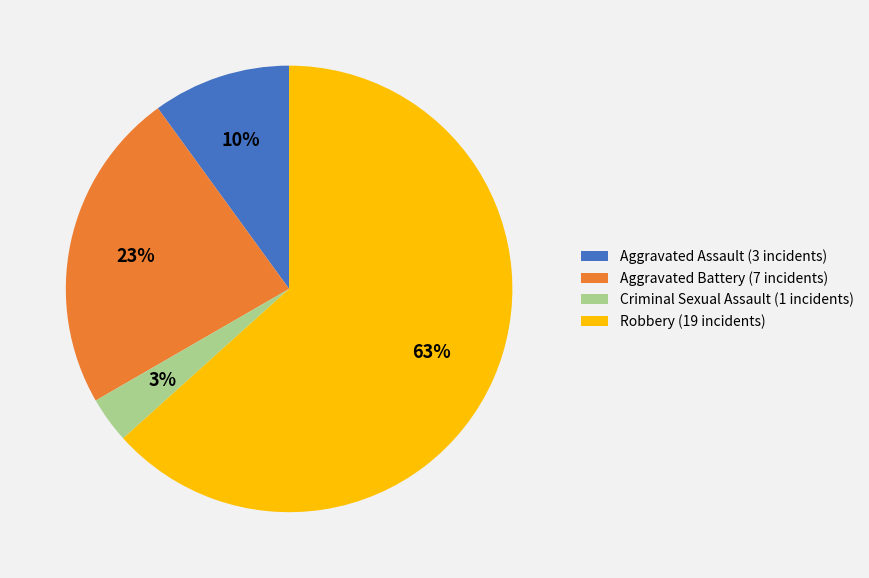

What is the majority slice?

Robbery